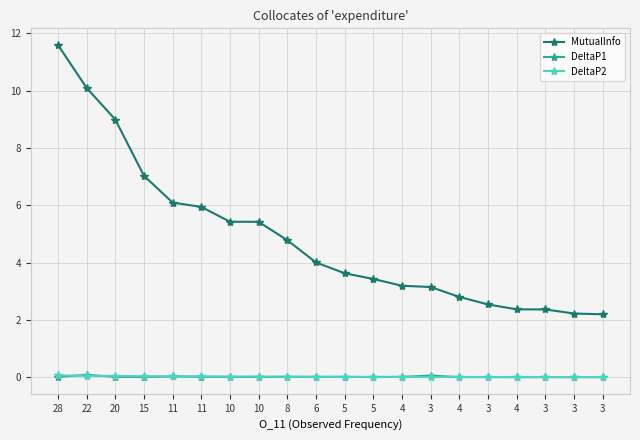

What is the highest value of the DeltaP1 series?

0.1